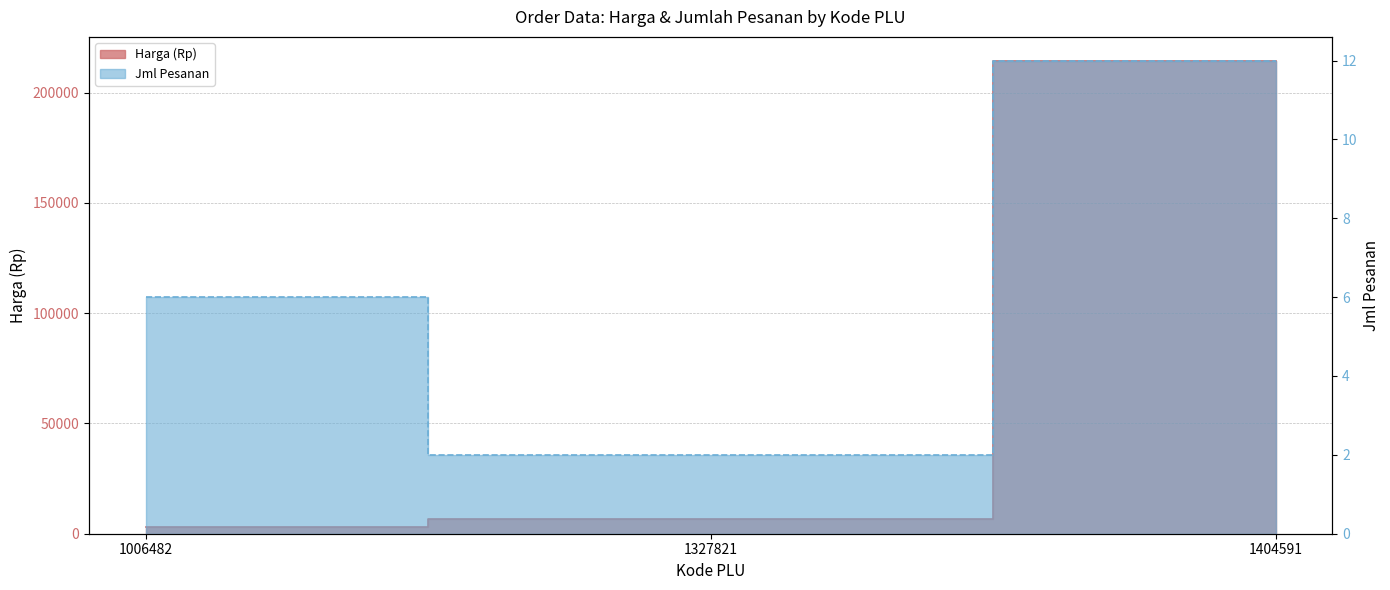

What is the total value across all series at 1327821?

6902